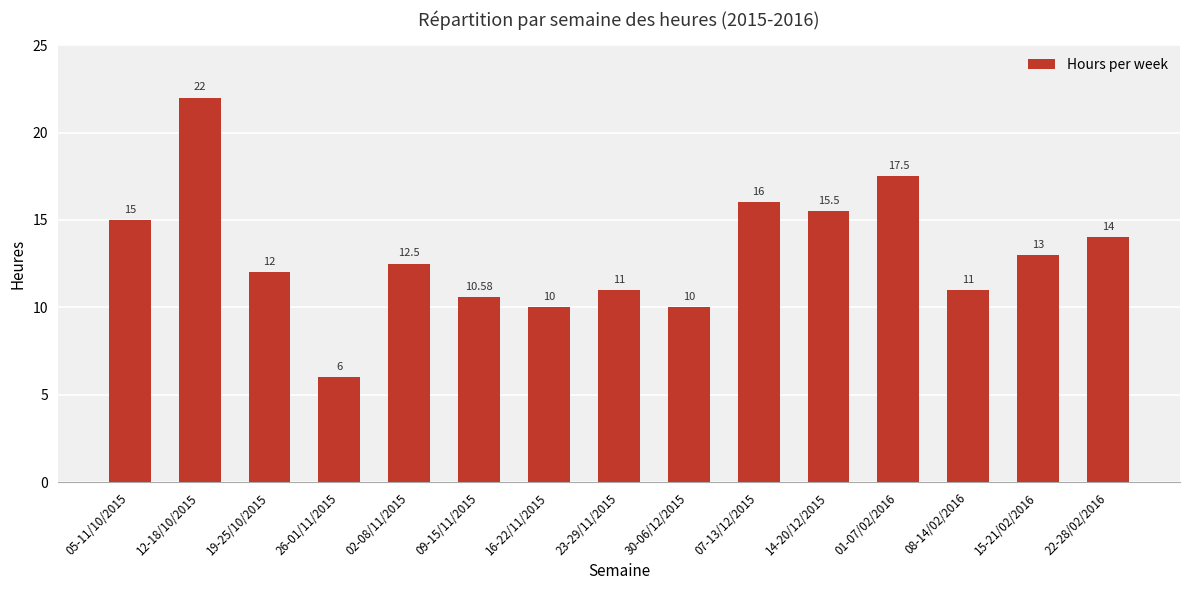

What is the sum of all values?

196.1